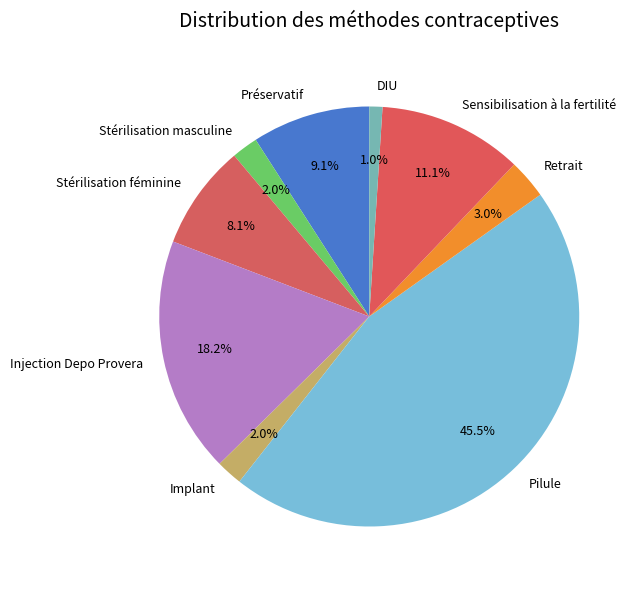

Does any single category account for the majority?

No